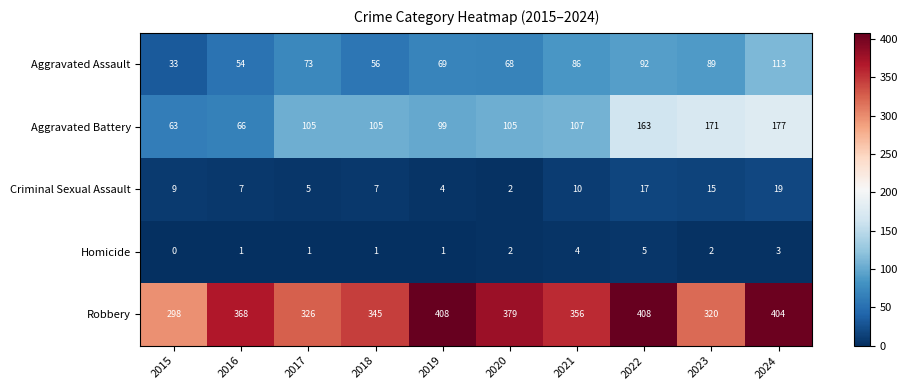

At 2023, list the series in order from smallest to largest.

Homicide, Criminal Sexual Assault, Aggravated Assault, Aggravated Battery, Robbery